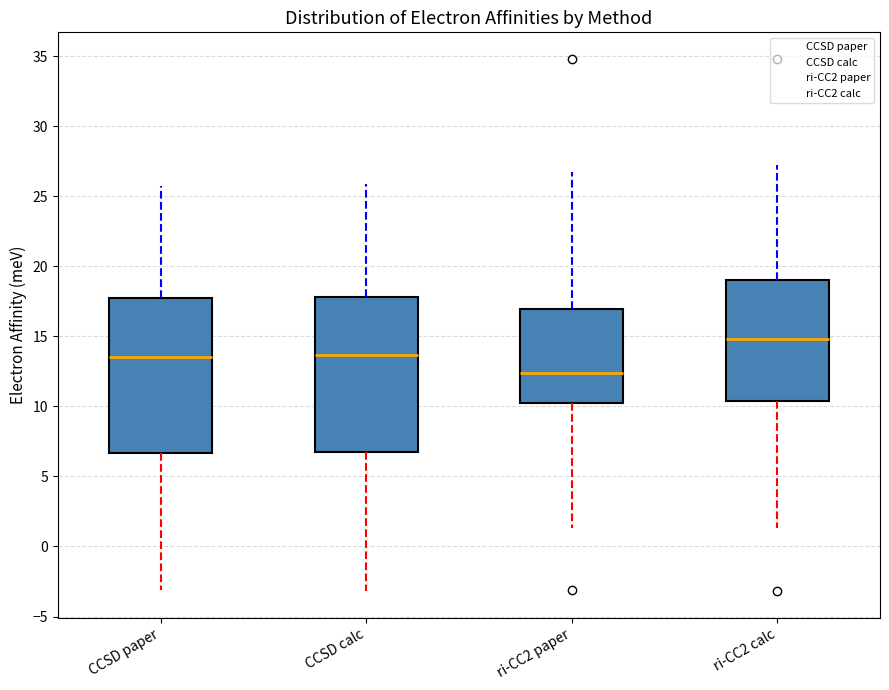

Reading left to right, transcribe this box plot: for each box, give where its median line is, the range the box spans, and where its two whiskers end, as read against the y-axis. The values are not printed on the chart, so give them approximately, as read against the axis.

CCSD paper: median 13.5, box 6.5 to 17.5, whiskers -3.0 to 25.5
CCSD calc: median 13.5, box 7.0 to 18.0, whiskers -3.0 to 26.0
ri-CC2 paper: median 12.5, box 10.0 to 17.0, whiskers 1.5 to 26.5
ri-CC2 calc: median 15.0, box 10.5 to 19.0, whiskers 1.5 to 27.0